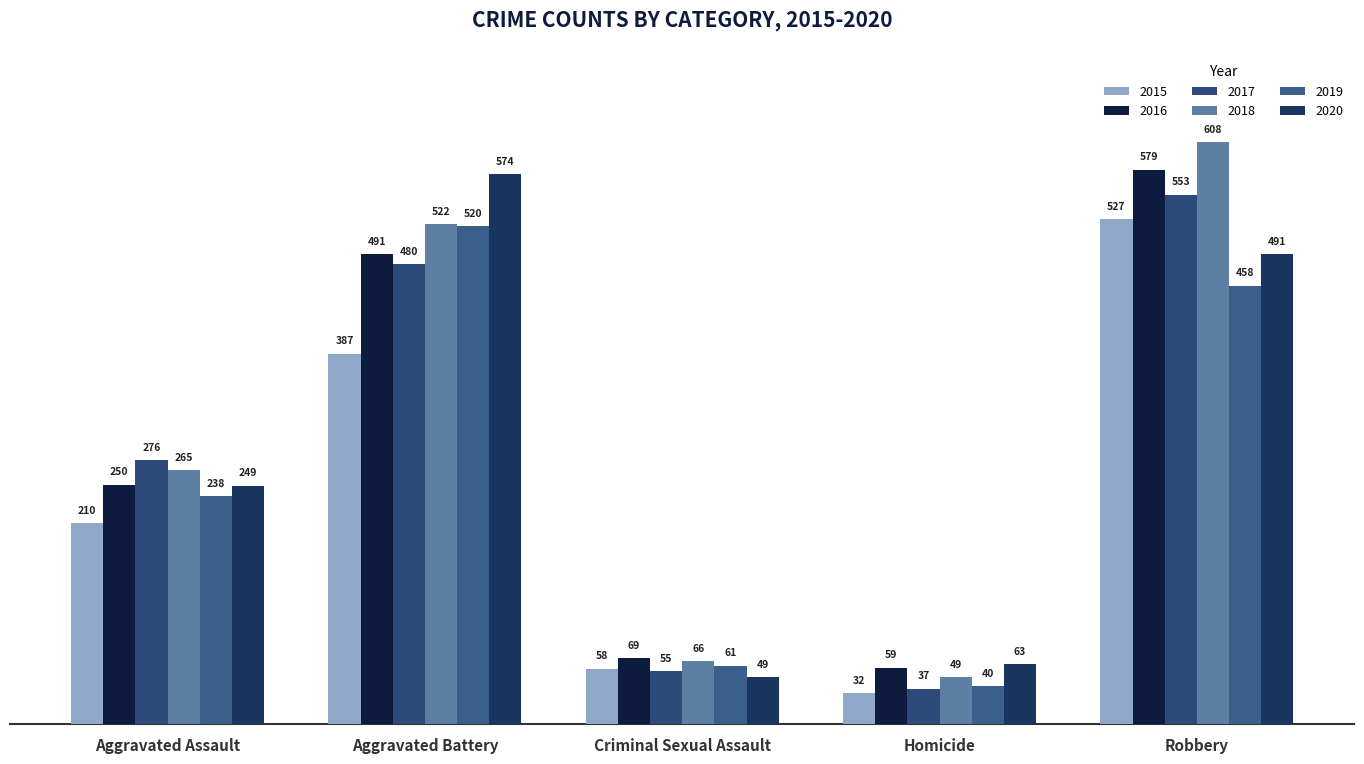

What is the spread (max minus min) of values at Homicide?

31